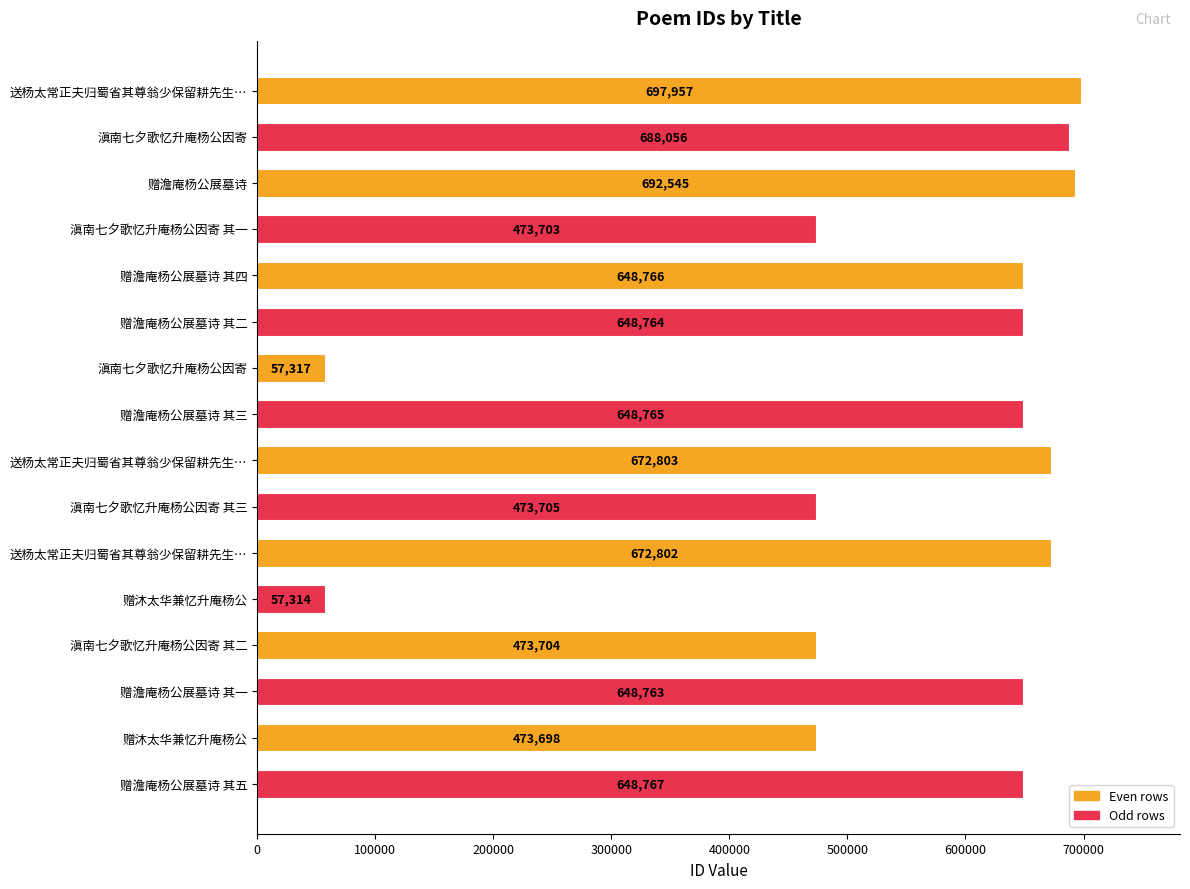

Count the number of categories in the chart.

16